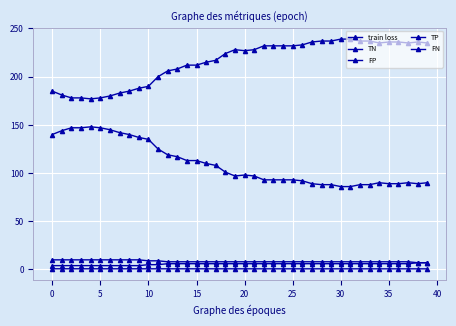

True or false: FP and FN cross at least once.

False